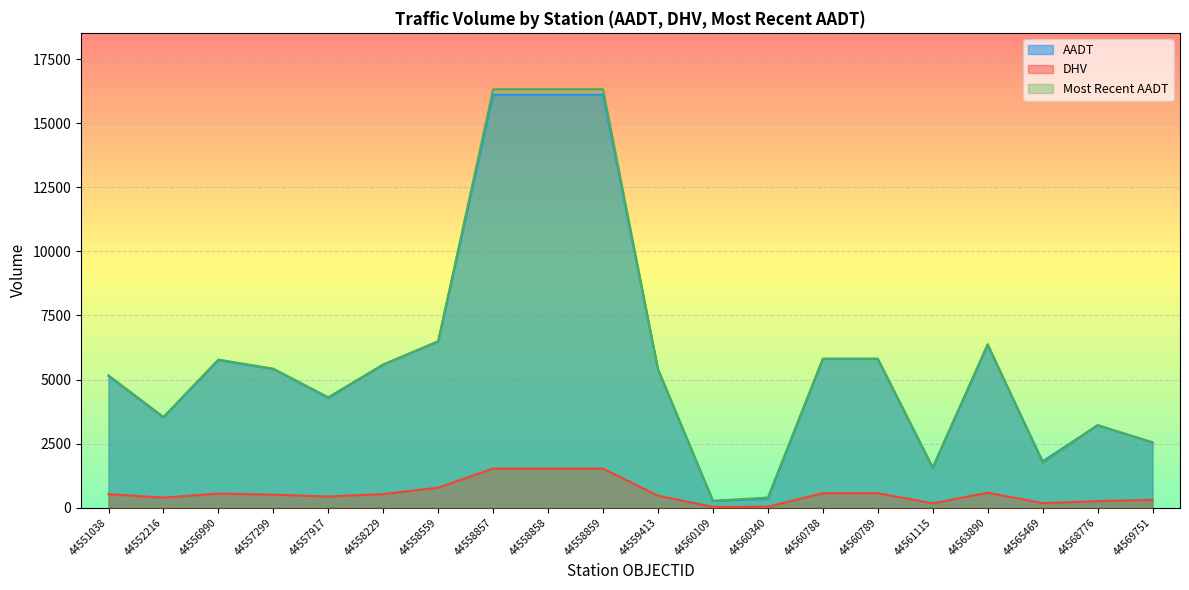

The value of Most Recent AADT at 44558559 is 10550. True or false?

False